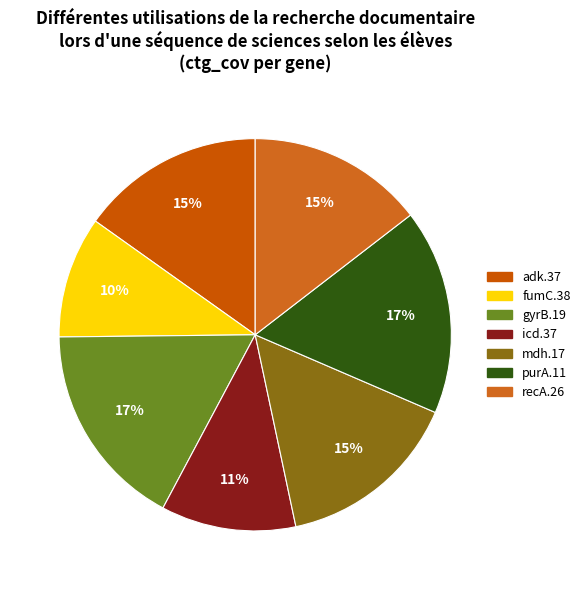

Is there a majority slice in this chart?

No